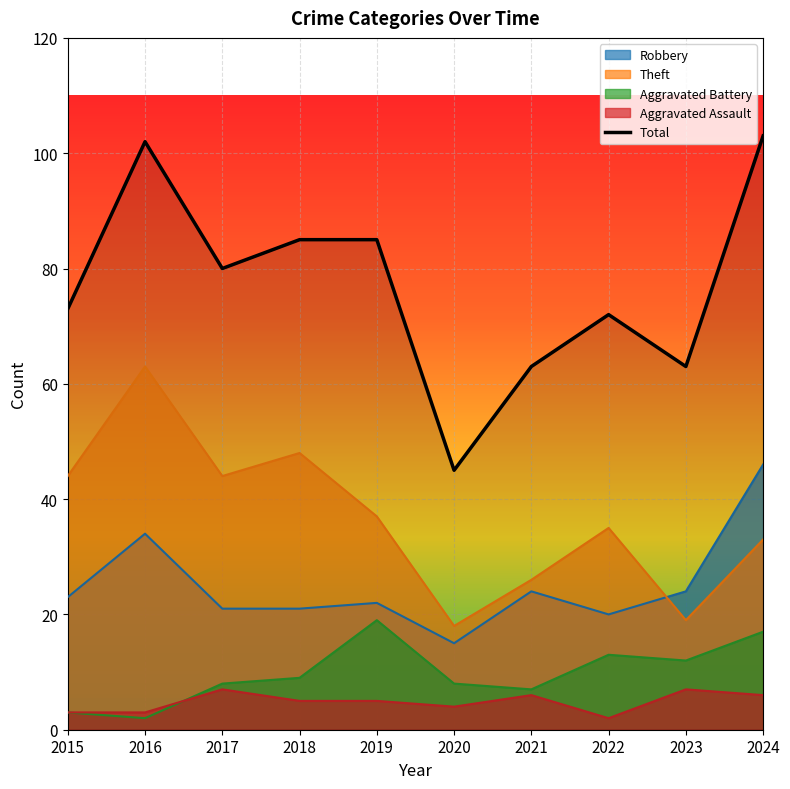

List the labels in order of value, largest first.

2024, 2016, 2018, 2019, 2017, 2015, 2022, 2021, 2023, 2020